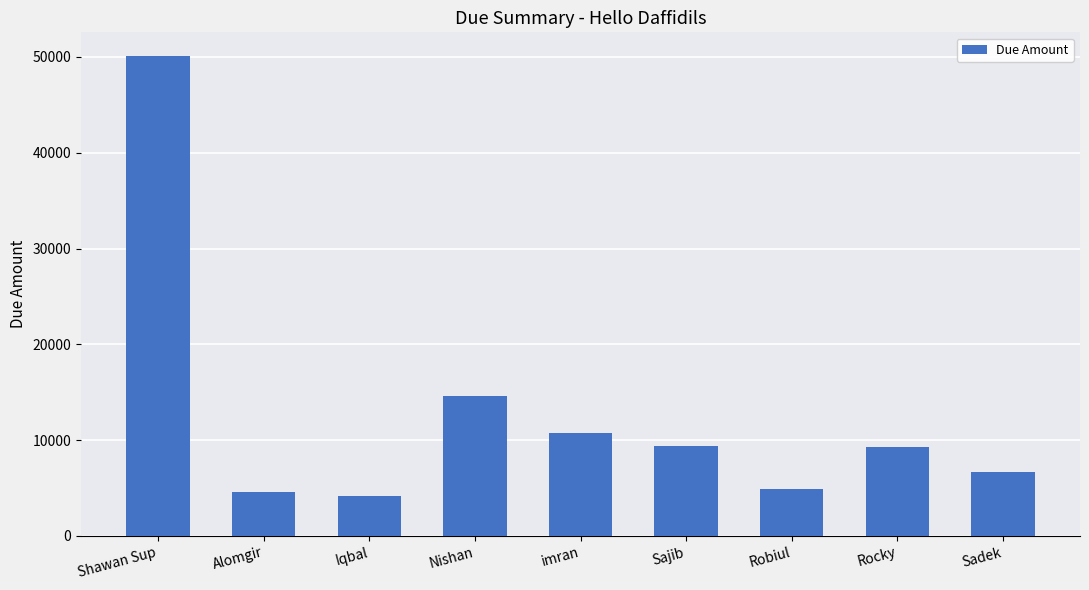

What is the sum of all values?

114549